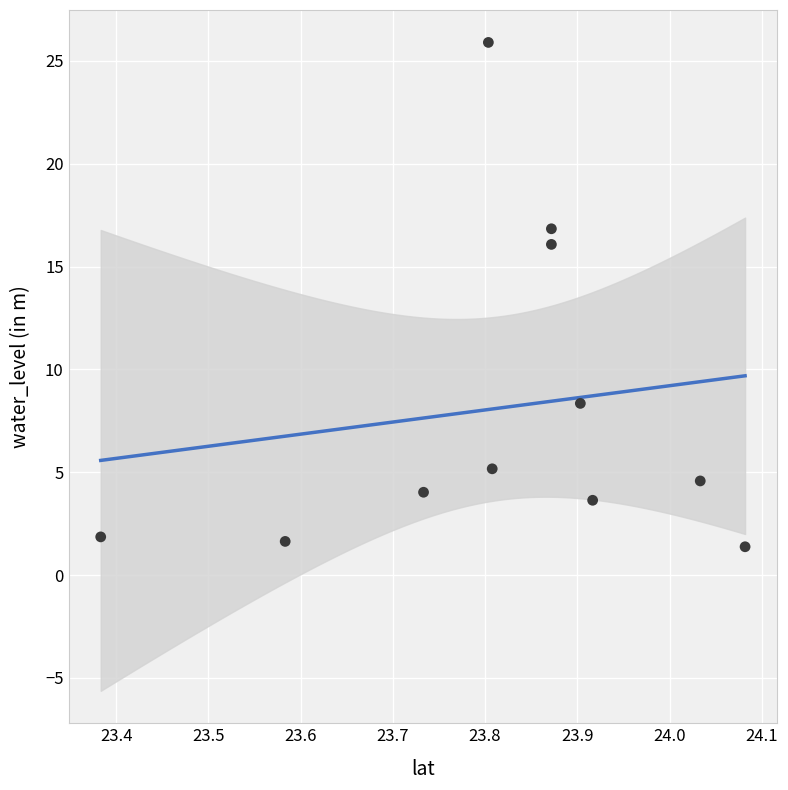

What Y value in the scatter plot is closest to 13?

16.1